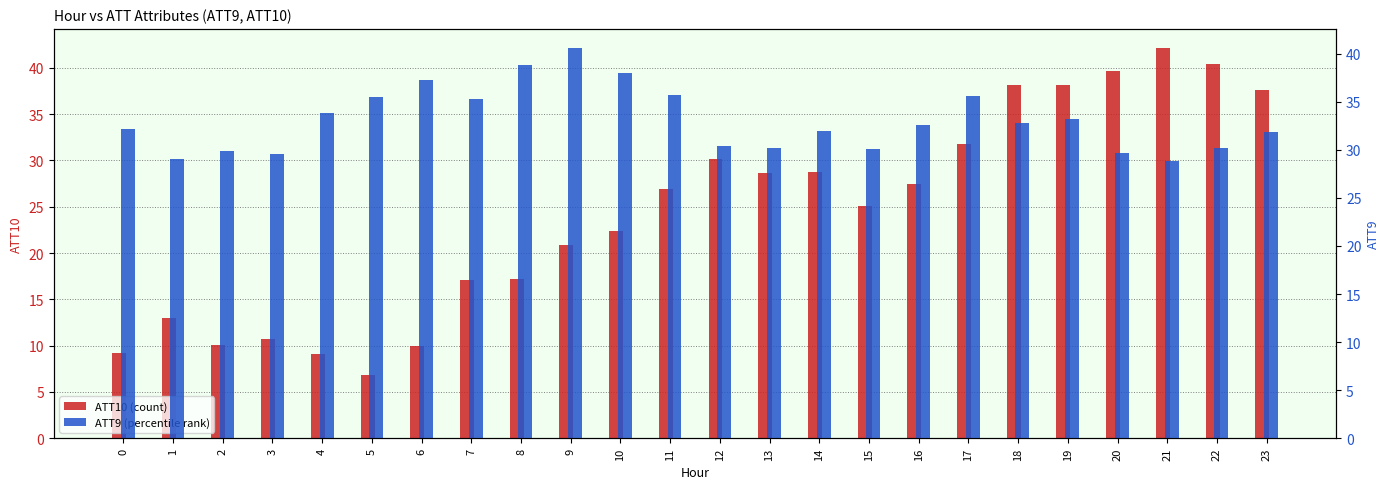

Reading right to left, list all the values displayed in this chart.

ATT10: 23=37.6	22=40.4	21=42.1	20=39.7	19=38.2	18=38.1	17=31.8	16=27.5	15=25.1	14=28.8	13=28.6	12=30.2	11=26.9	10=22.4	9=20.8	8=17.2	7=17.1	6=10.0	5=6.8	4=9.1	3=10.8	2=10.1	1=13.0	0=9.2
ATT9: 23=31.9	22=30.2	21=28.9	20=29.7	19=33.2	18=32.8	17=35.6	16=32.6	15=30.1	14=31.9	13=30.2	12=30.4	11=35.7	10=38.0	9=40.6	8=38.8	7=35.2	6=37.3	5=35.5	4=33.8	3=29.6	2=29.8	1=29.0	0=32.2